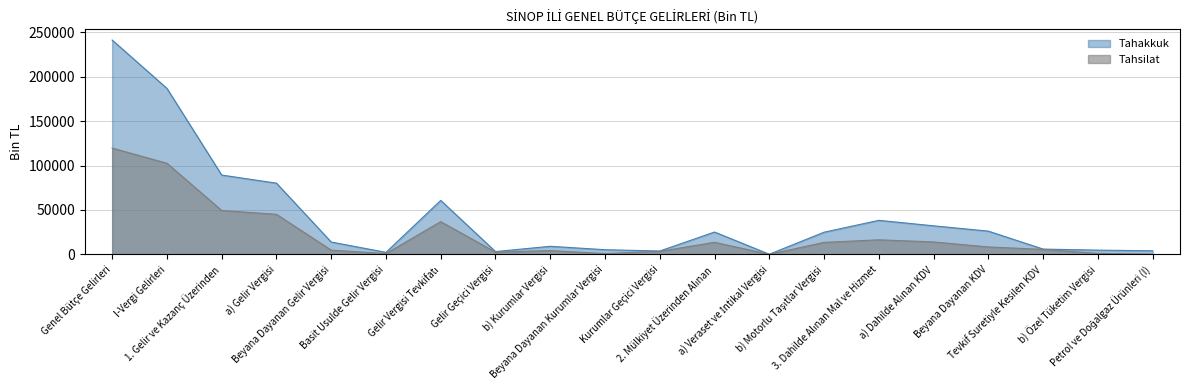

How many series are shown in this chart?

2